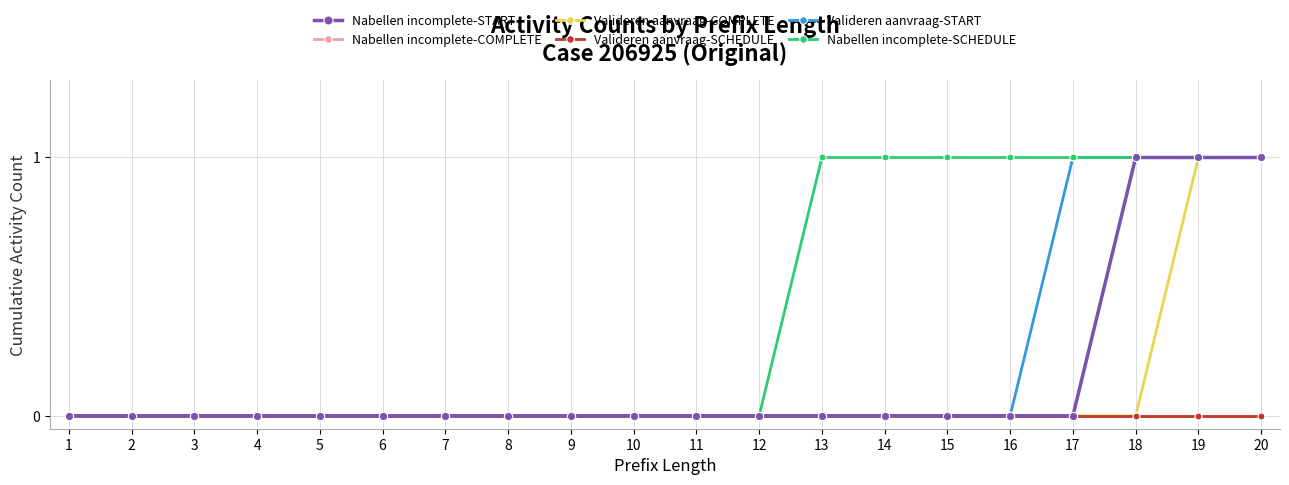

The Valideren aanvraag-COMPLETE series shows -1 at 3. True or false?

False